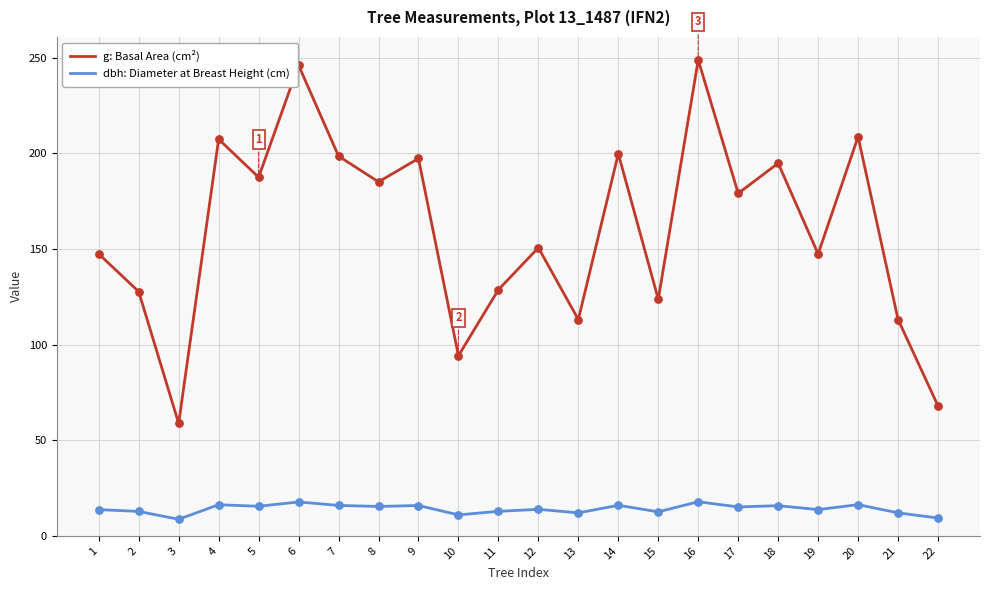

What are all the series names shown in the legend?

g: Basal Area (cm²), dbh: Diameter at Breast Height (cm)